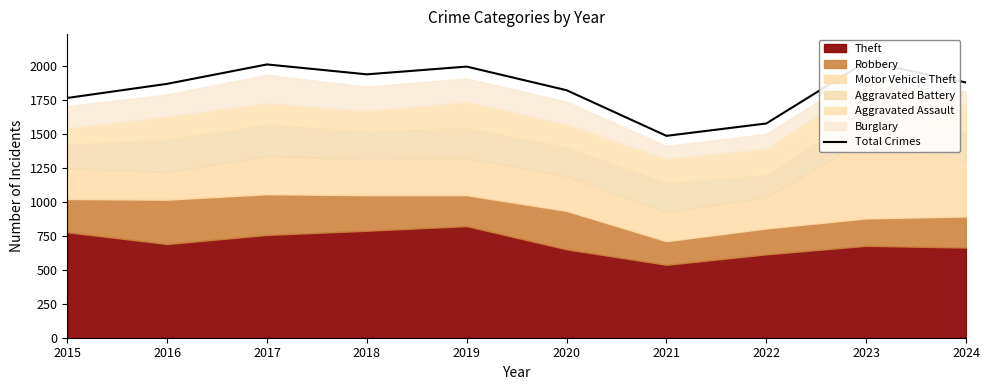

How many points are lower than both their immediate neighbors (excluding endpoints)?

2